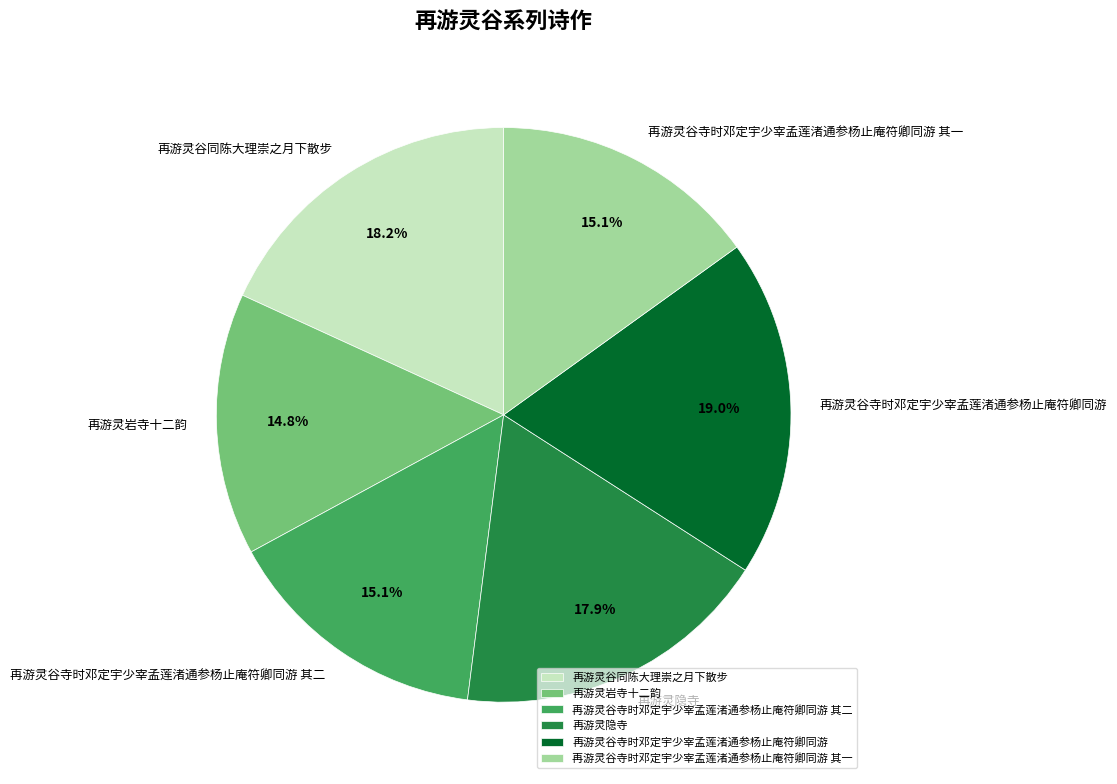

Is 再游灵谷同陈大理崇之月下散步 the majority of the pie?

No